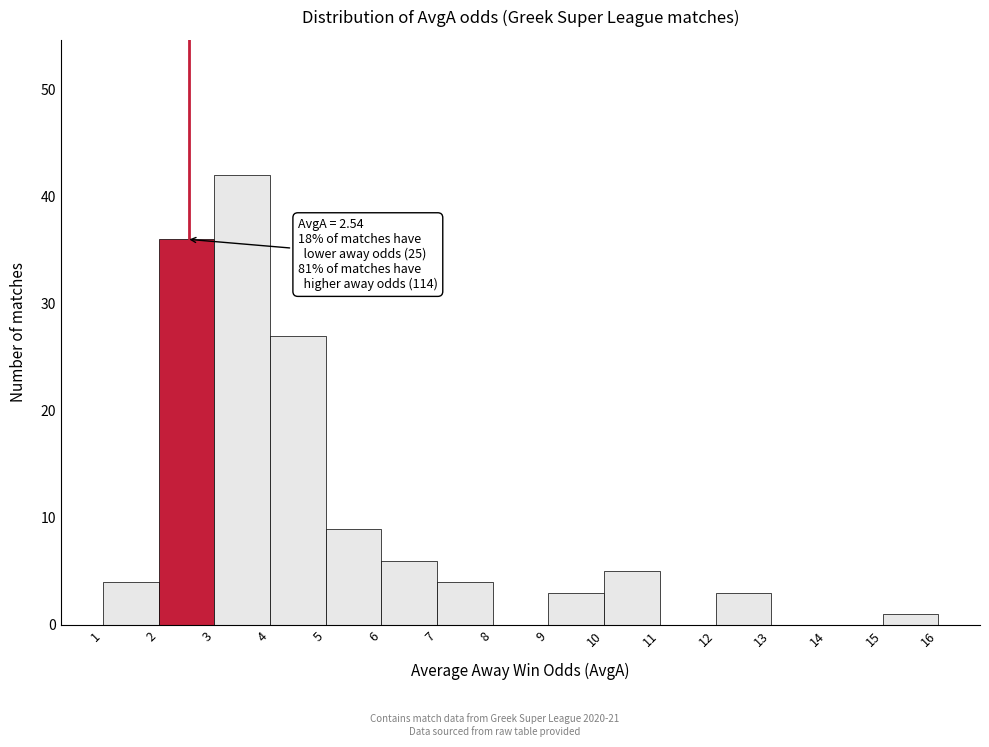

Over which range of the x-axis is the bar tallest?

3 to 4